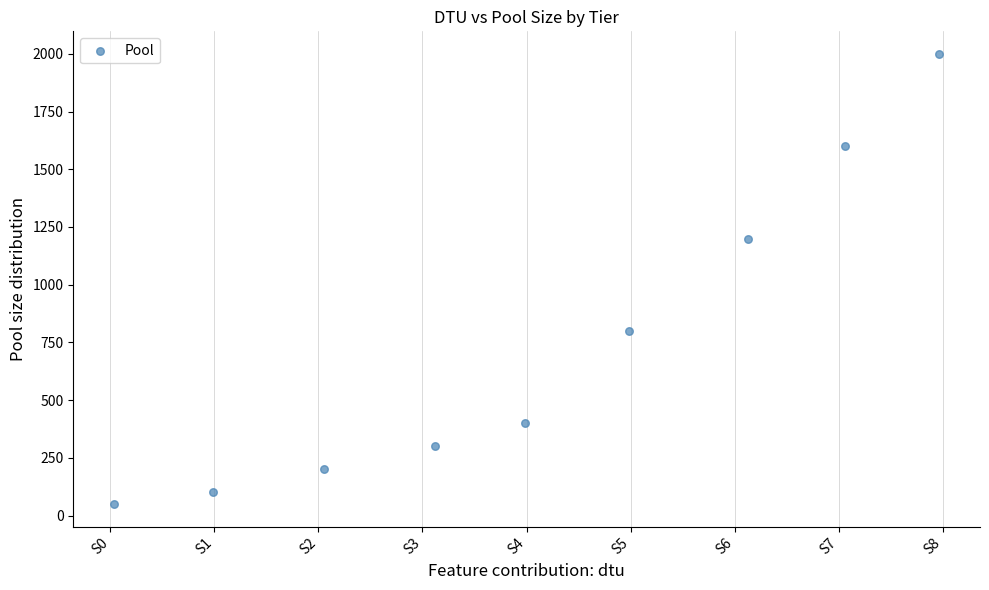

What Y value in the scatter plot is closest to 1025?

1200